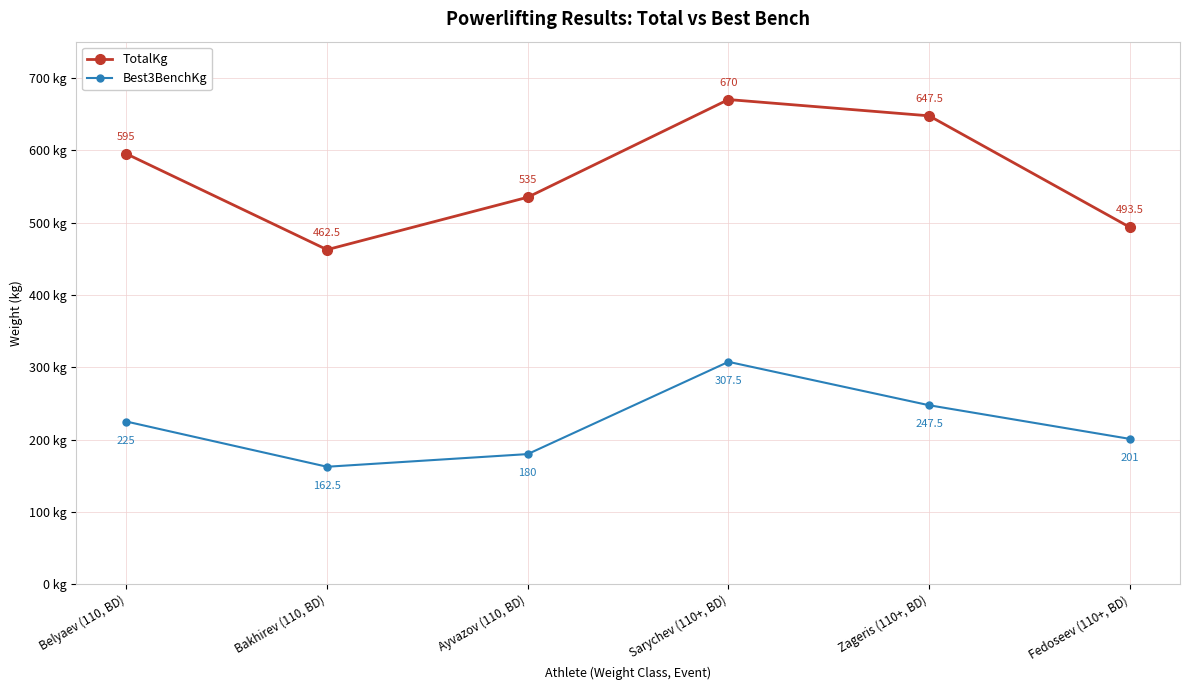

What is the sum of the TotalKg values at Zageris (110+, BD) and Belyaev (110, BD)?

1242.5